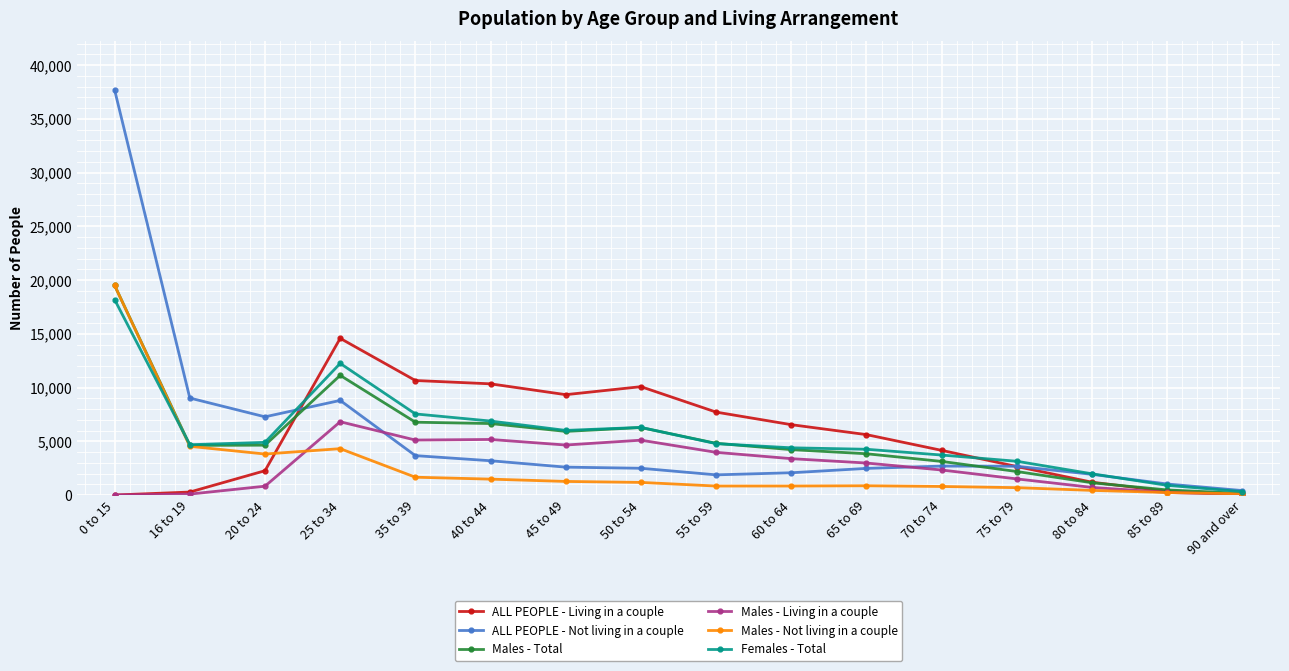

In ALL PEOPLE - Not living in a couple, how many points are lower than both neighbors (excluding endpoints)?

2